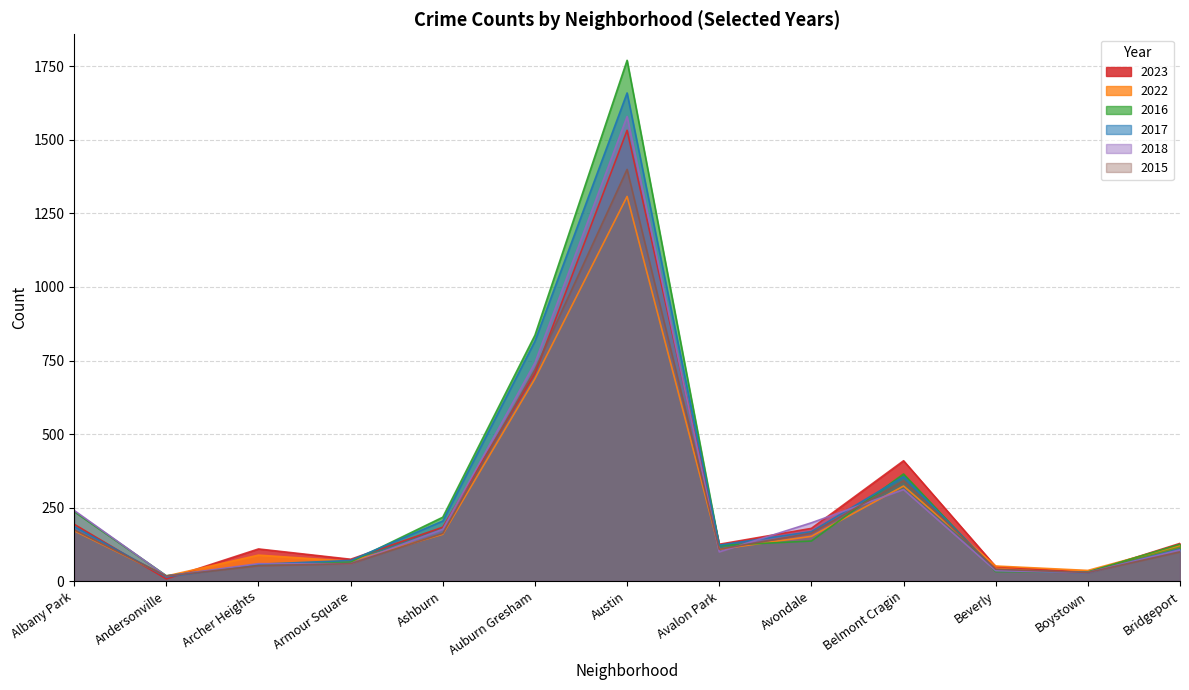

What is the spread (max minus min) of values at Austin?

463